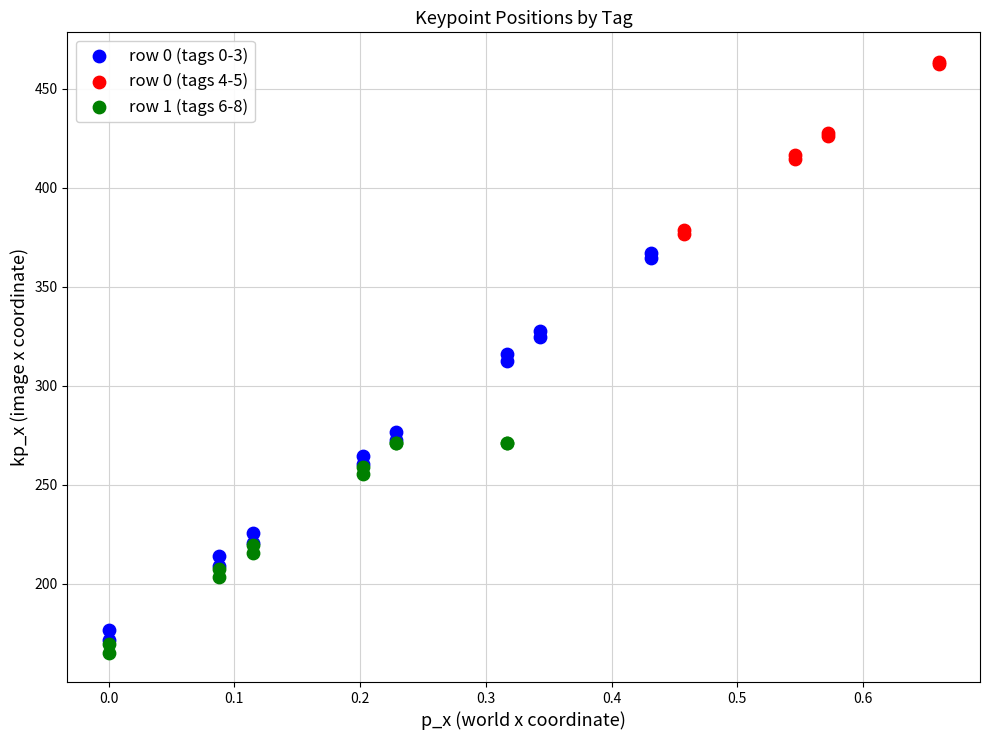

Which series reaches the maximum Y coordinate?

row 0 (tags 4-5)